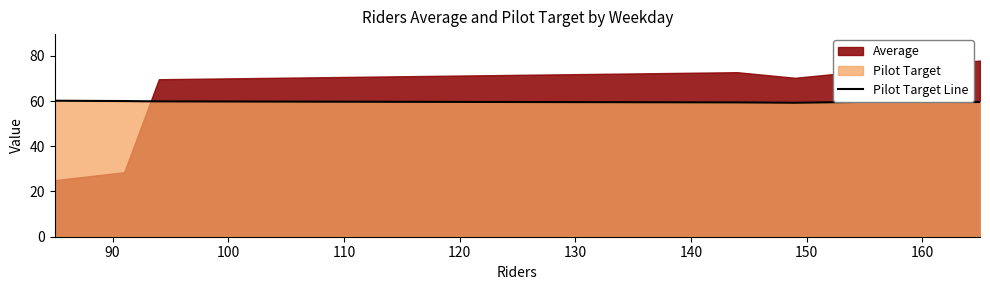

What is the minimum value for Pilot Target Line?

59.2